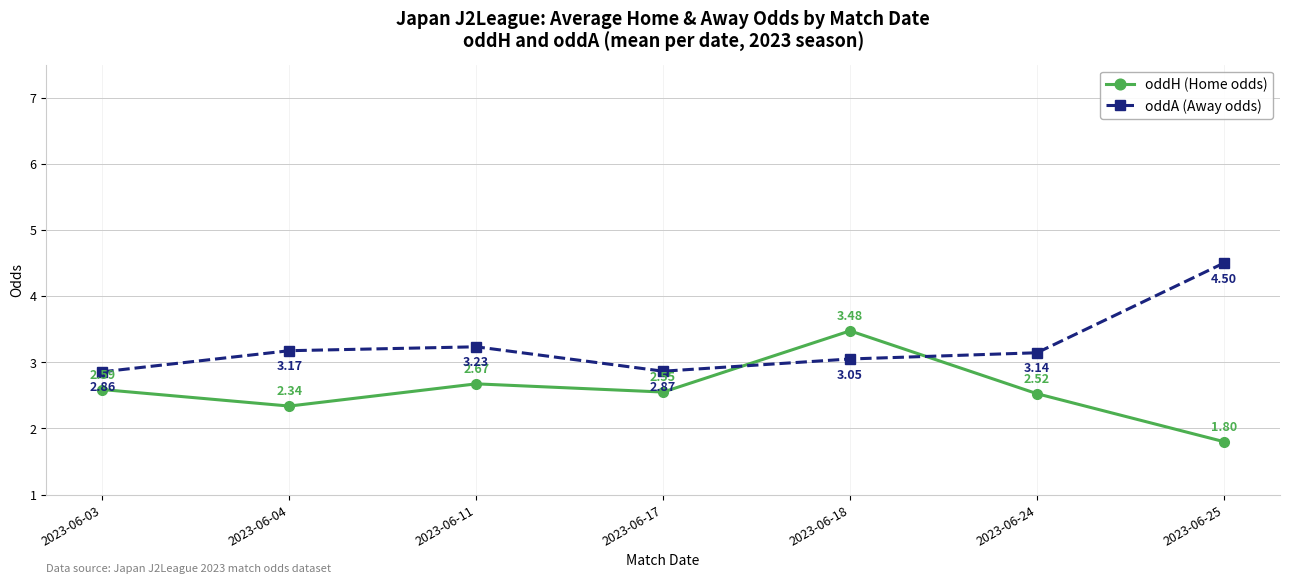

Where is the first local maximum for oddH (Home odds)?

2023-06-11